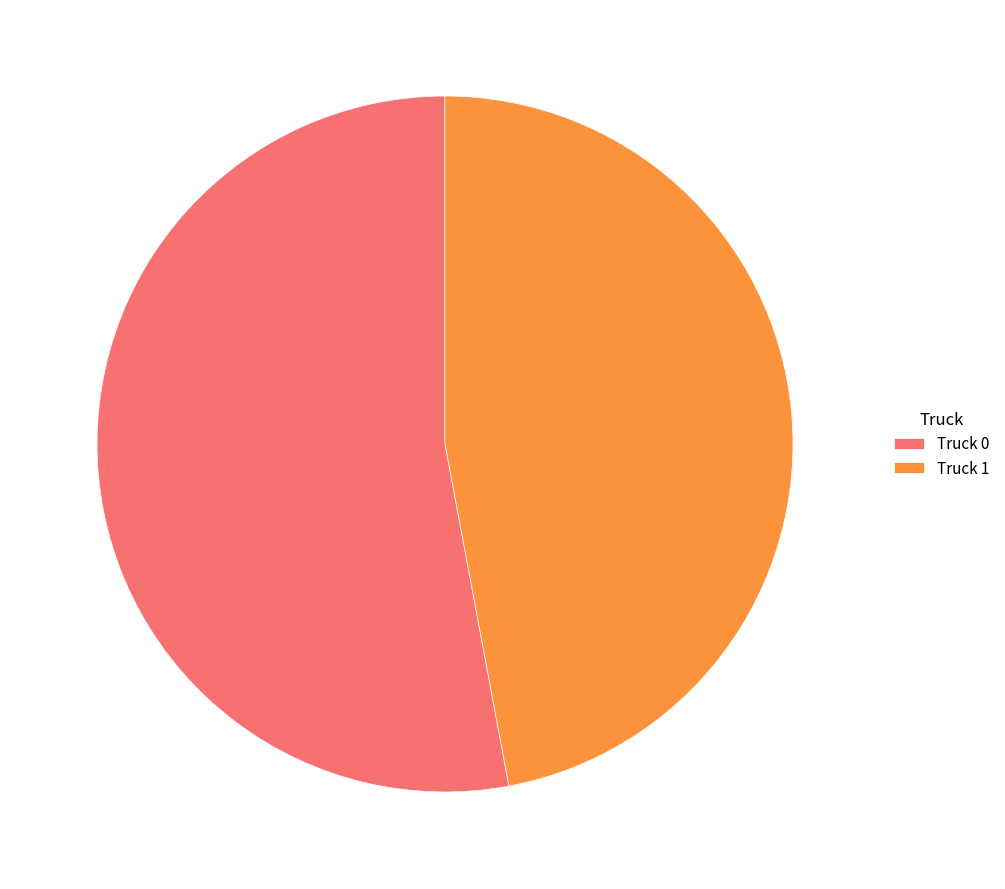

Do Truck 0 and Truck 1 together represent more than half of the pie?

Yes